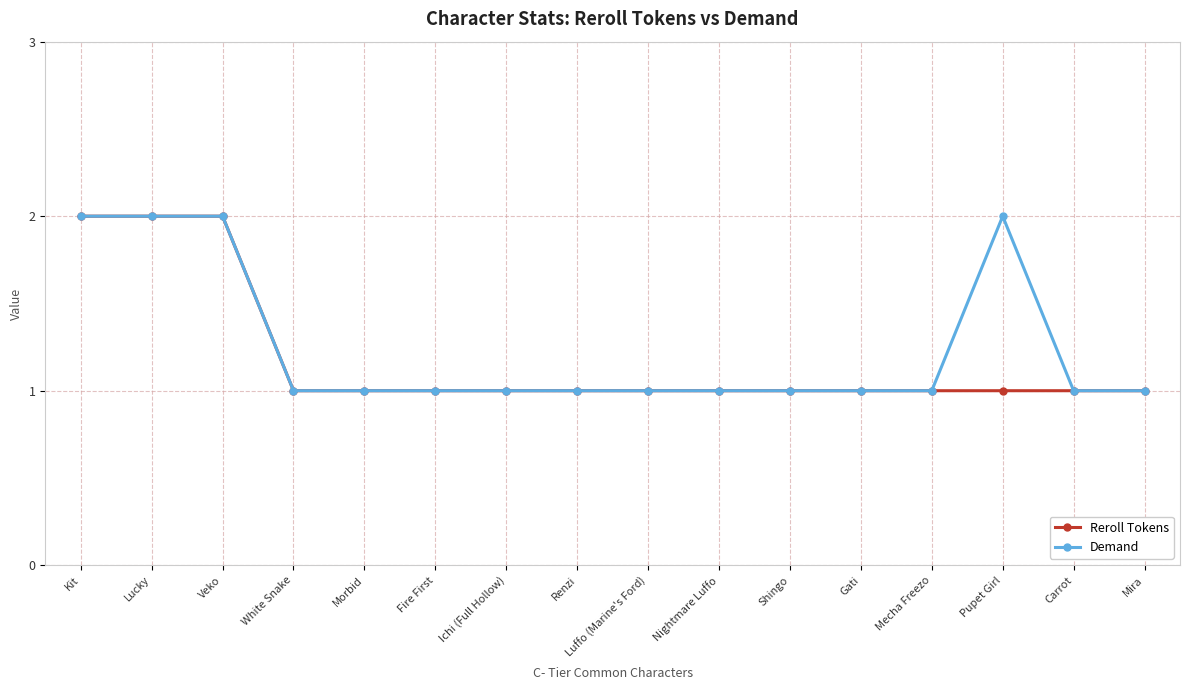

Is it true that Reroll Tokens equals 1 at Pupet Girl?

True